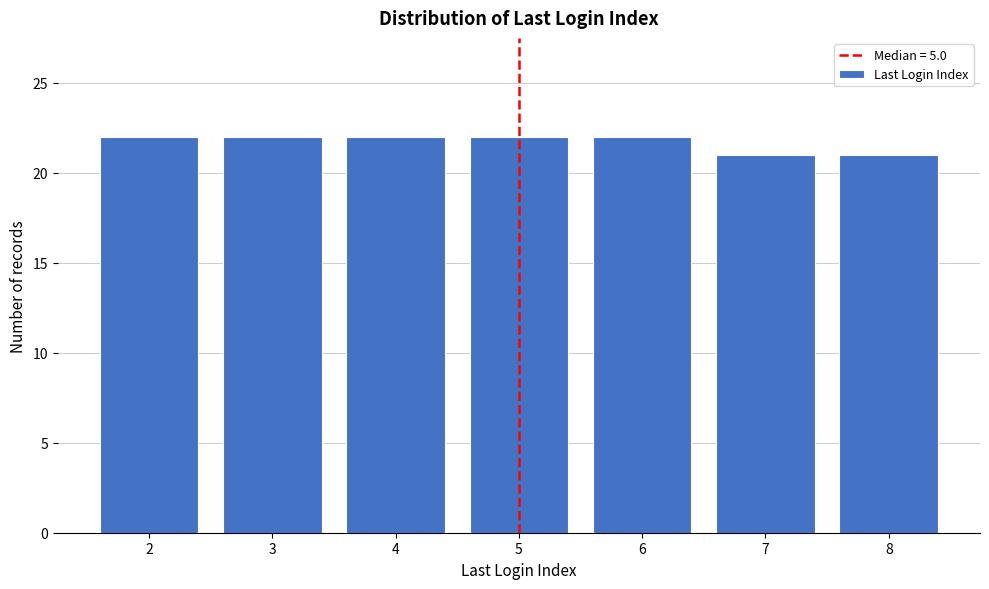

Reading left to right, transcribe all the data shown in this chart.

2=22	3=22	4=22	5=22	6=22	7=21	8=21